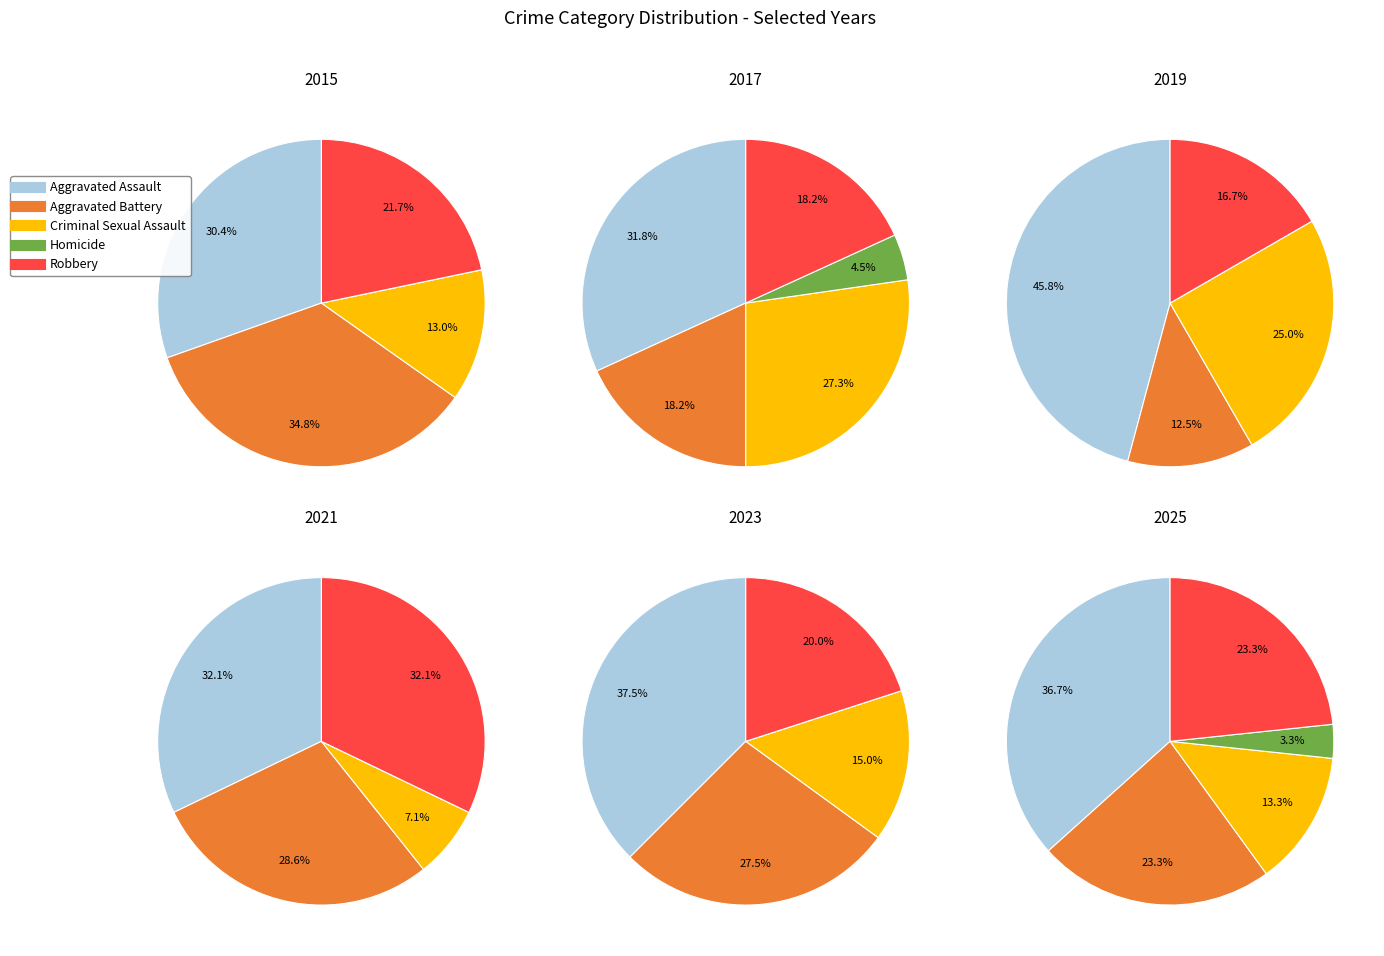

Does 2 account for over 50% of the chart?

No